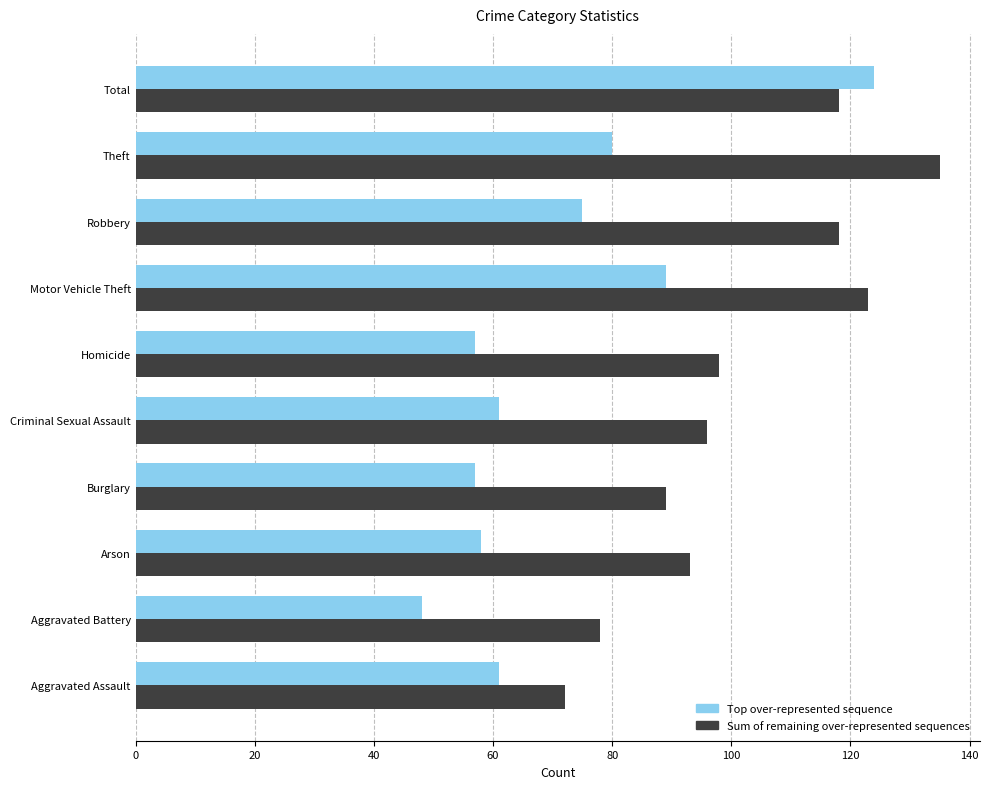

The Top over-represented sequence series shows 12 at Homicide. True or false?

False